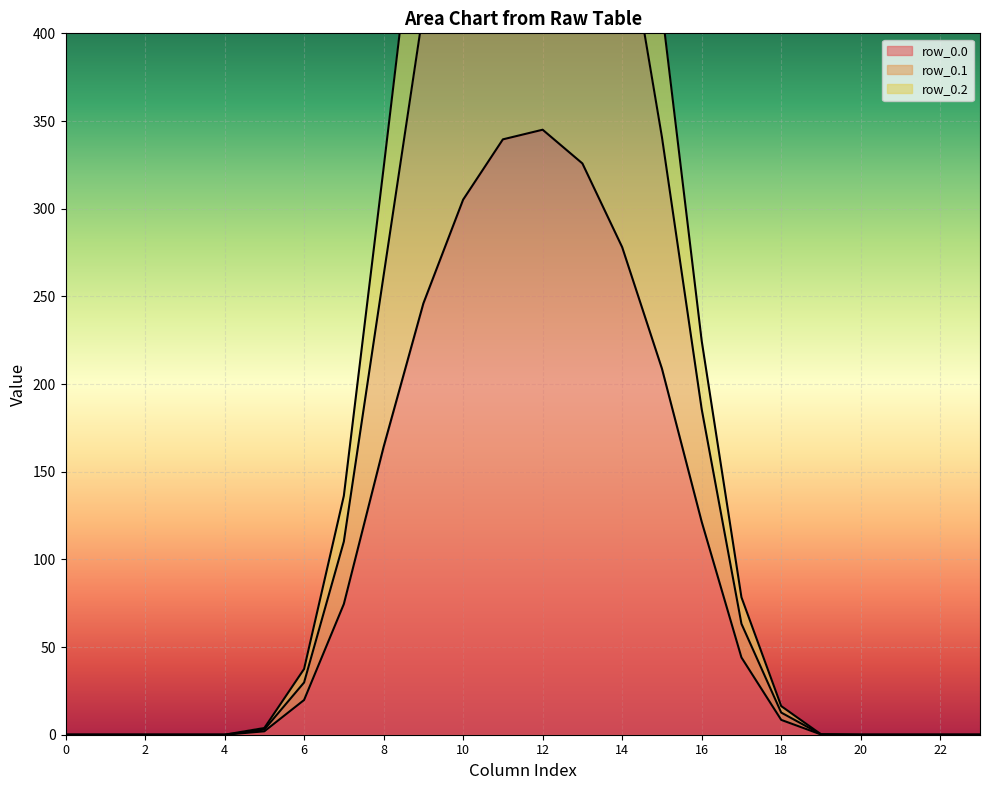

Which category has the highest value in the row_0.2 series?

12